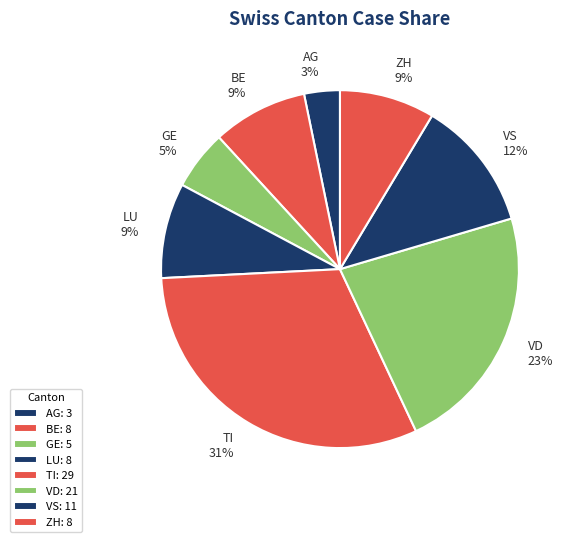

Do AG and TI together represent more than half of the pie?

No